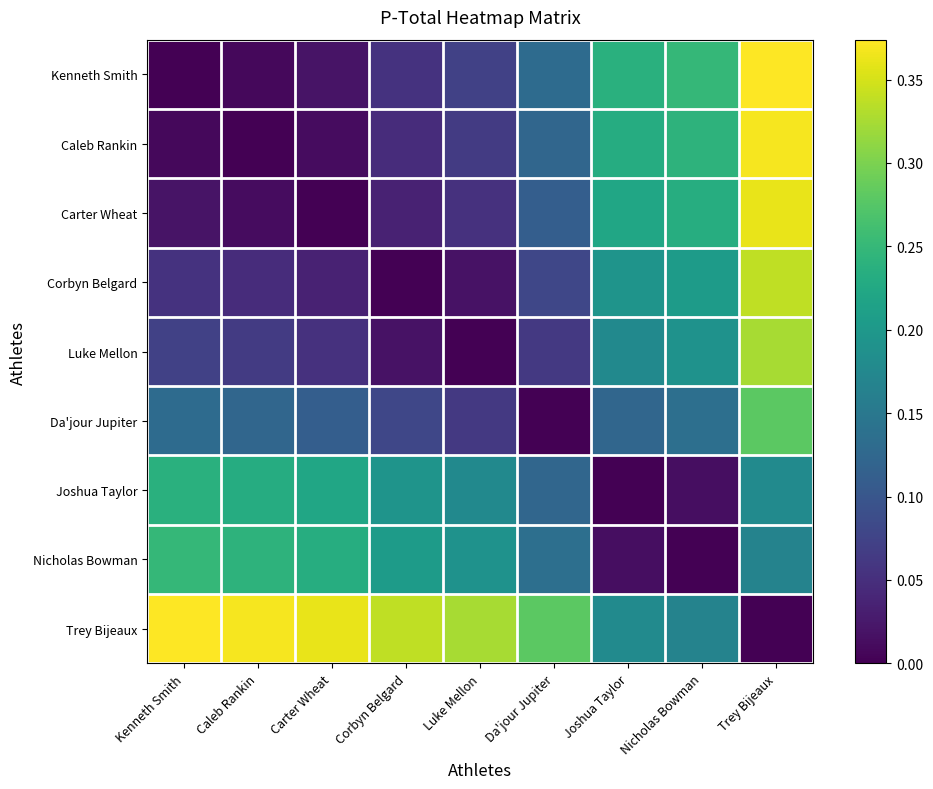

Which has a higher value, Corbyn Belgard or Luke Mellon?

Luke Mellon